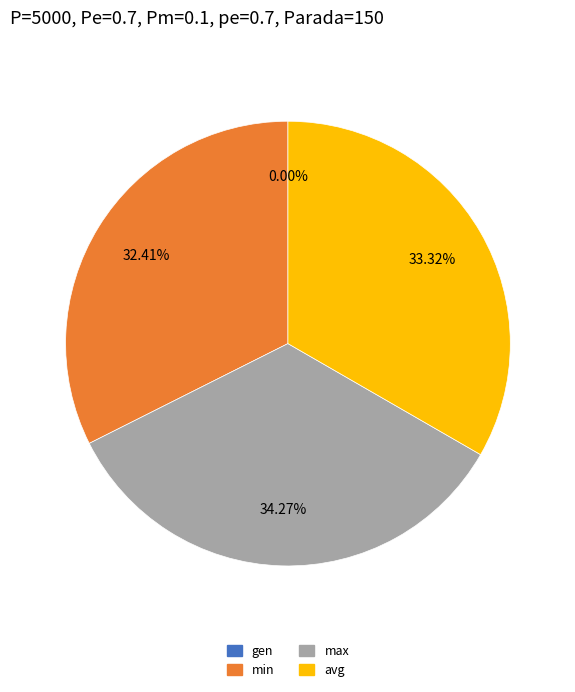

Rank the categories by value from lowest to highest.

gen, min, avg, max